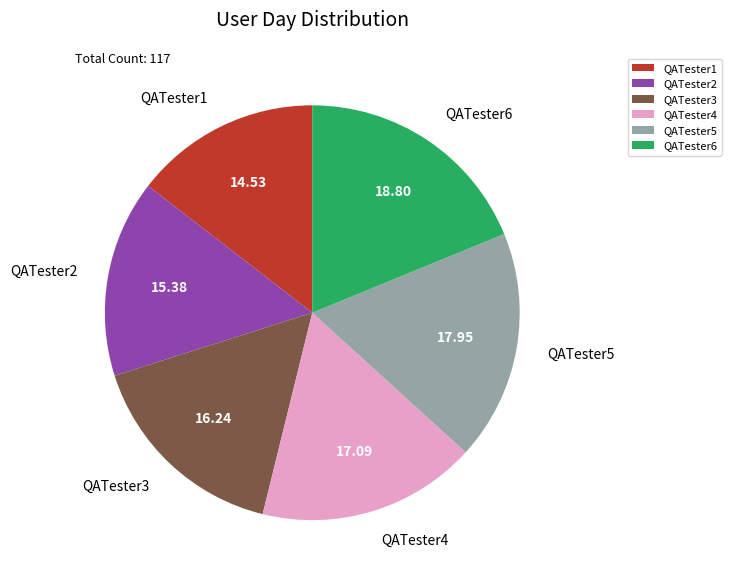

Does any single category account for the majority?

No